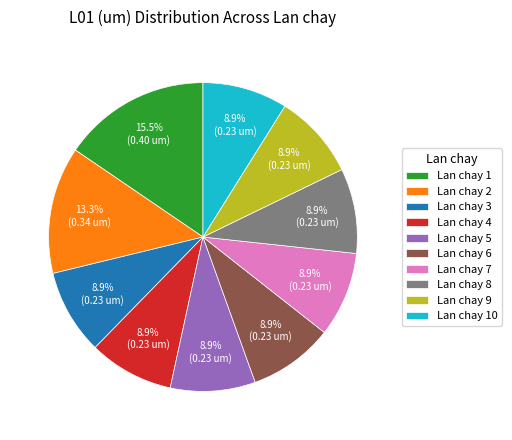

Between Lan chay 1 and Lan chay 2, which is larger?

Lan chay 1